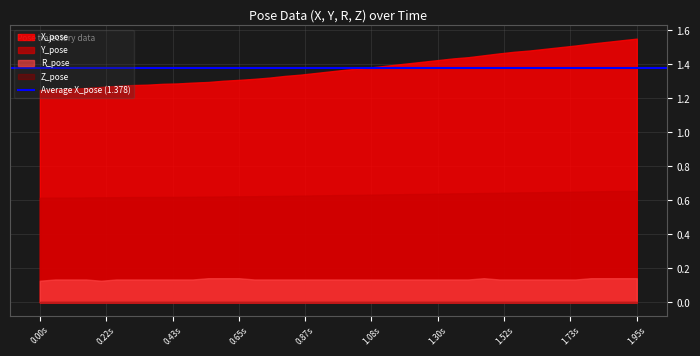

True or false: R_pose and X_pose cross at least once.

False